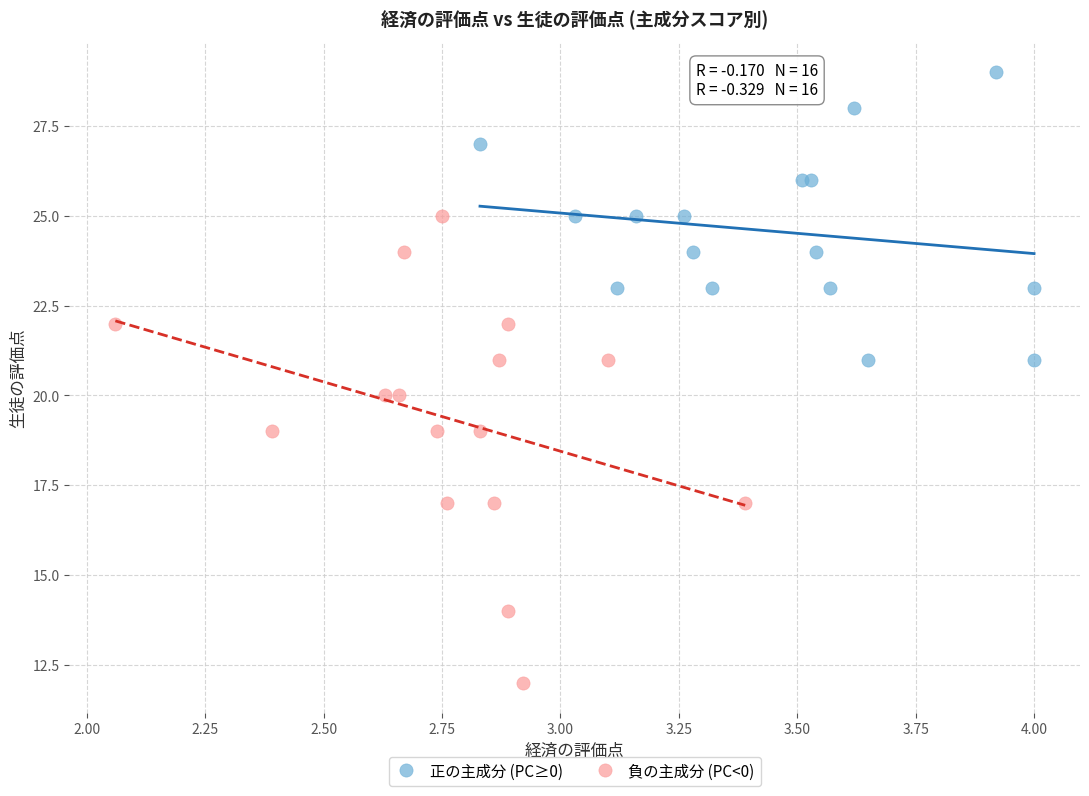

What are all the series names shown in the legend?

正の主成分 (PC≥0), 負の主成分 (PC<0)